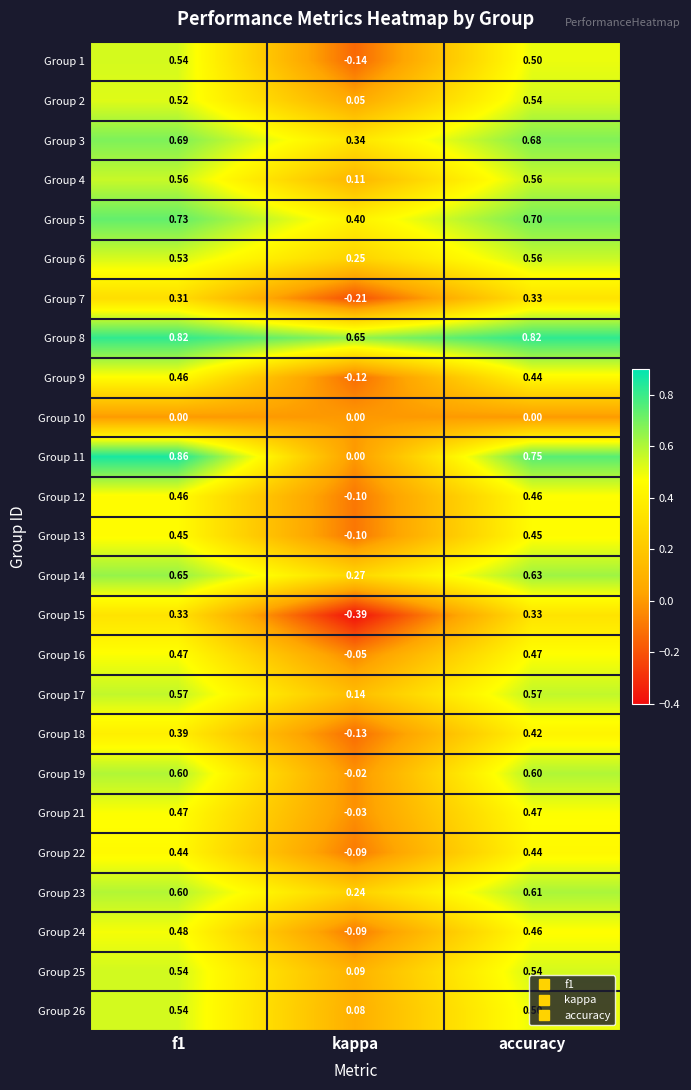

Is the value of Group 9 at kappa greater than the value of Group 24 at f1?

No